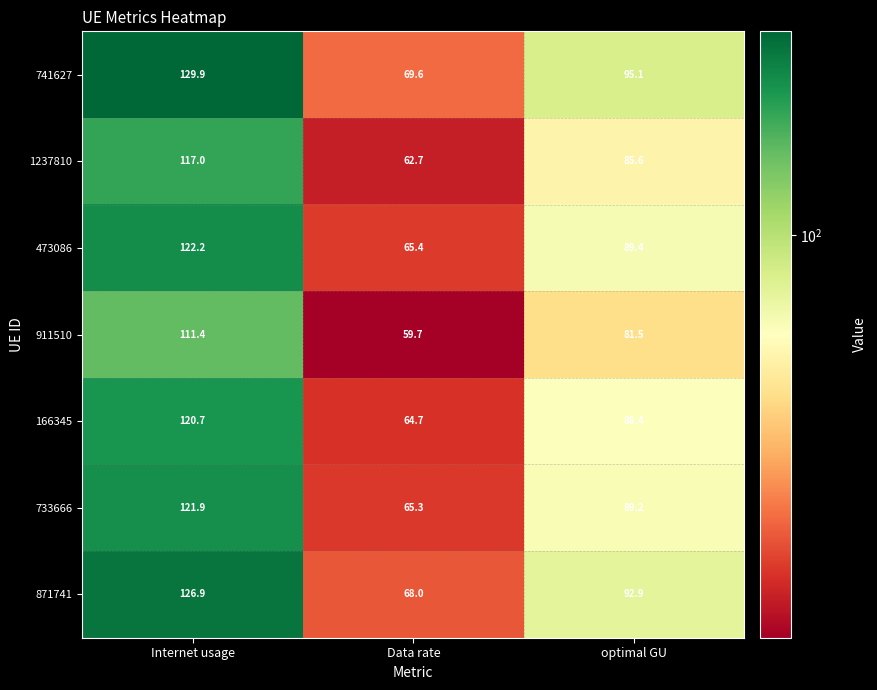

What is the average value of the 166345 series?

91.3